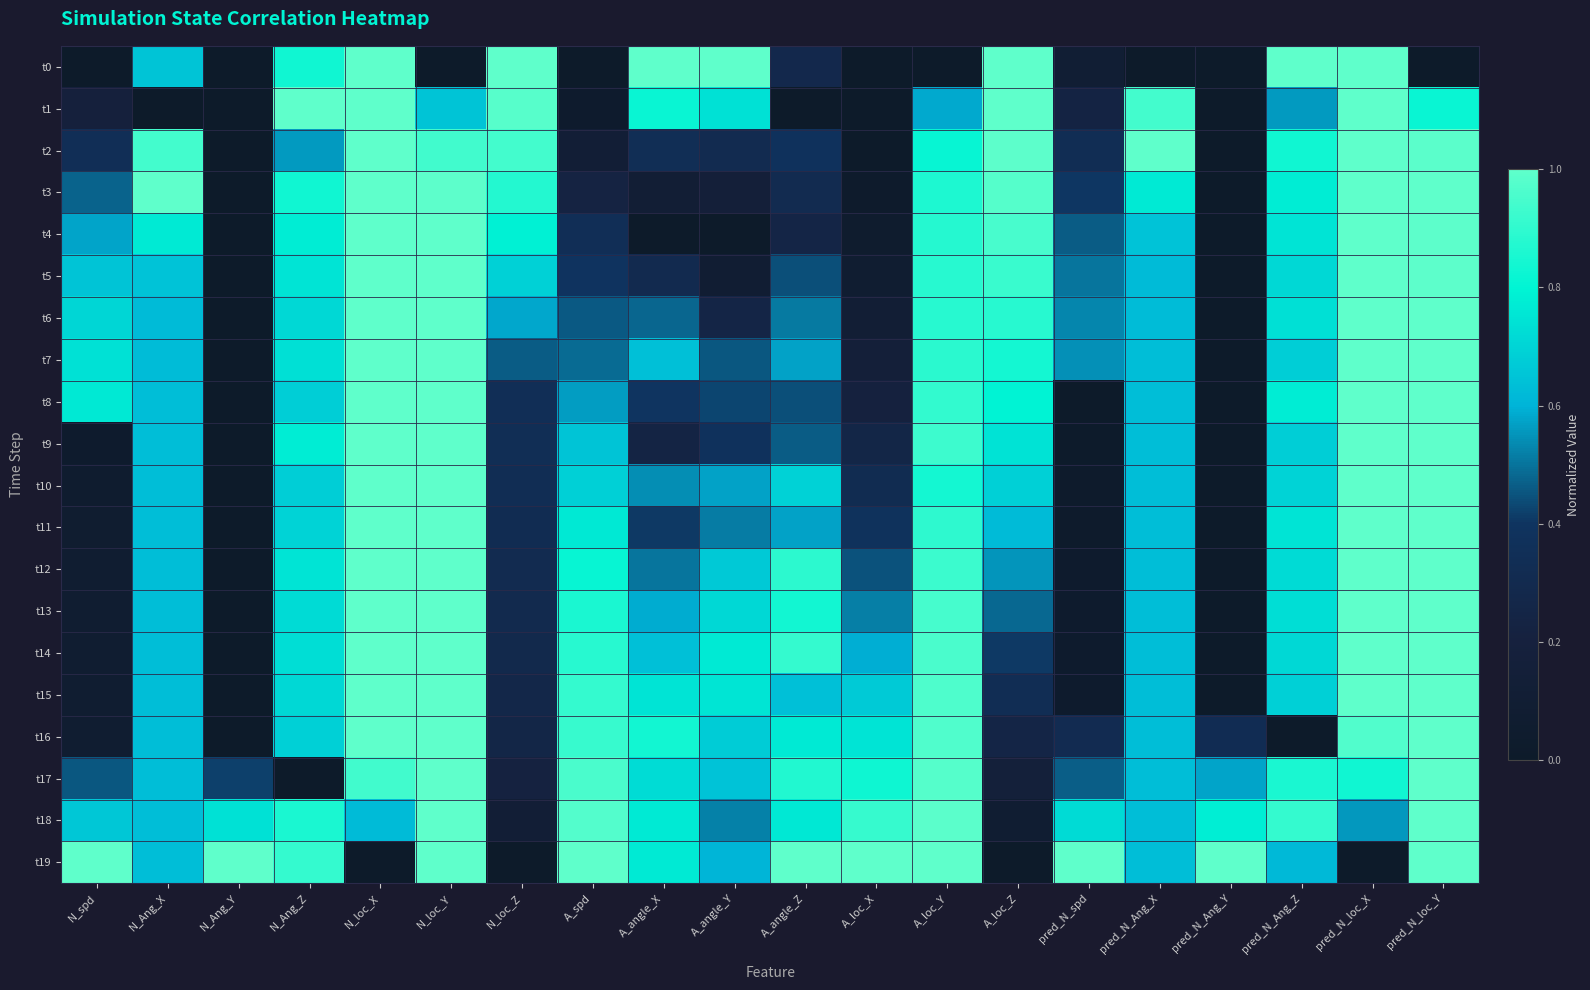

At which category does the chart reach its minimum across all series?

N_spd